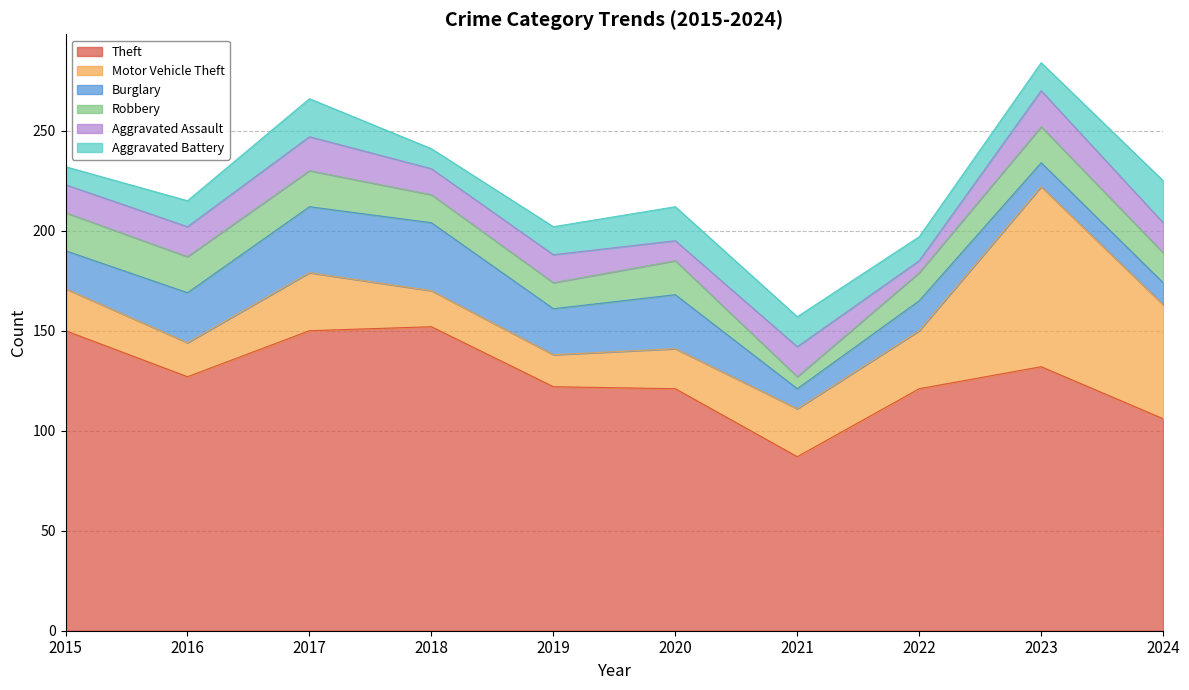

Which series has the largest total across all categories?

Theft